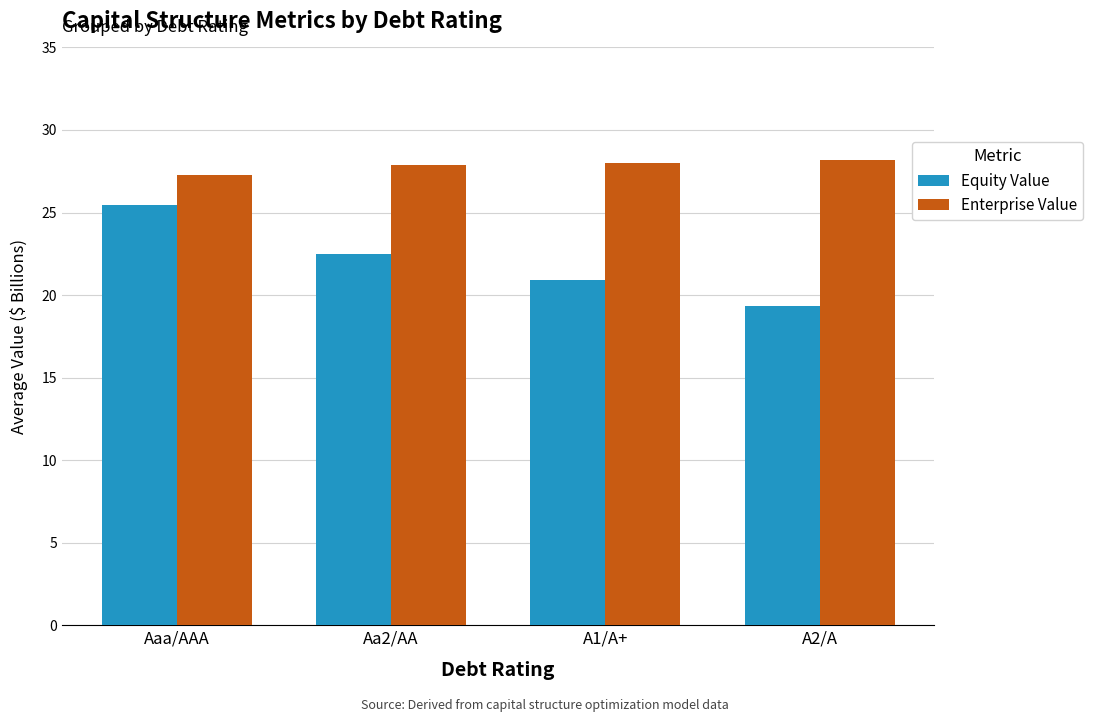

Reading left to right, what are all the values shown in this chart?

Equity Value: 25.5	22.5	20.9	19.3
Enterprise Value: 27.3	27.9	28.0	28.2